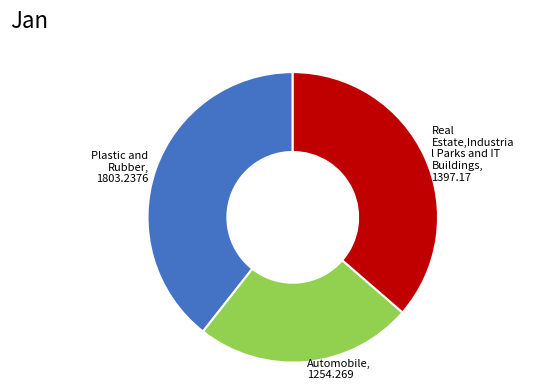

Rank the categories by value from lowest to highest.

Automobile, 1254.269, Real Estate,Industria l Parks and IT Buildings, 1397.17, Plastic and Rubber, 1803.2376